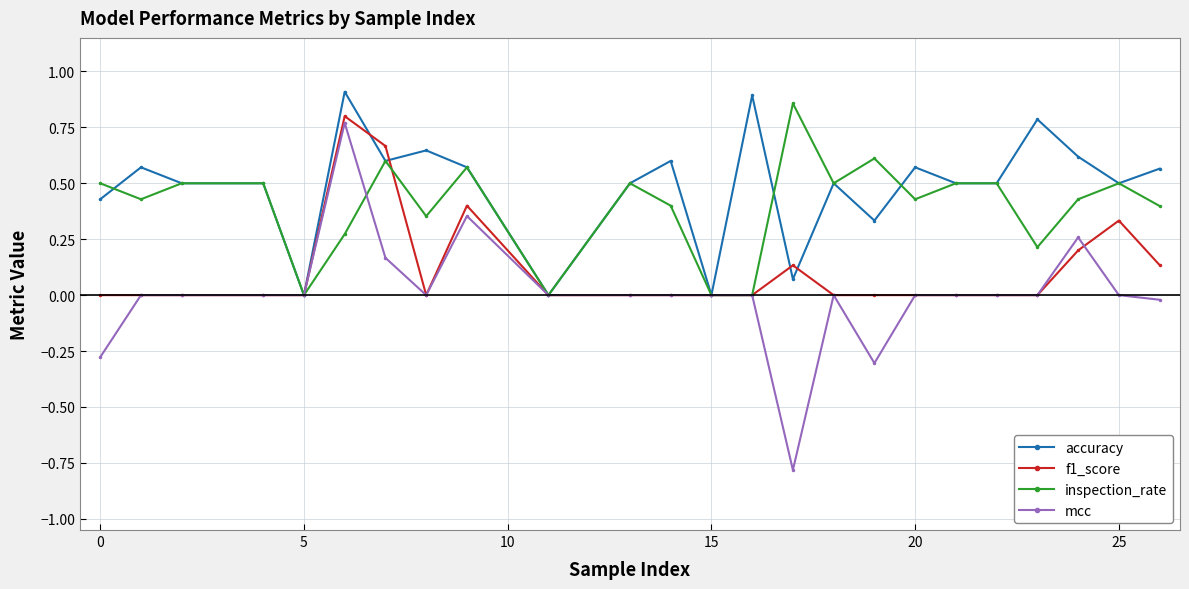

Which series has the widest spread of values?

mcc